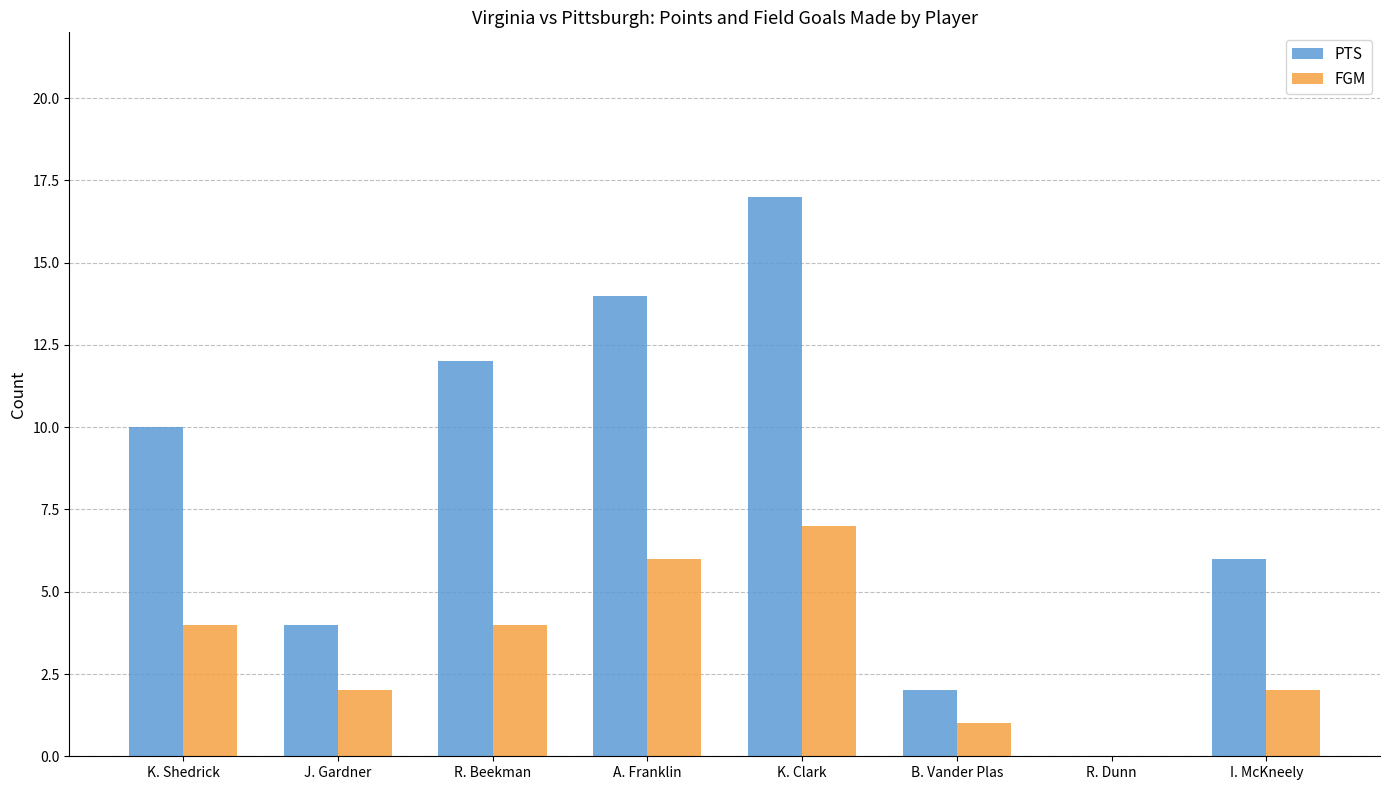

Reading left to right, what are all the values shown in this chart?

PTS: K. Shedrick=10	J. Gardner=4	R. Beekman=12	A. Franklin=14	K. Clark=17	B. Vander Plas=2	R. Dunn=0	I. McKneely=6
FGM: K. Shedrick=4	J. Gardner=2	R. Beekman=4	A. Franklin=6	K. Clark=7	B. Vander Plas=1	R. Dunn=0	I. McKneely=2